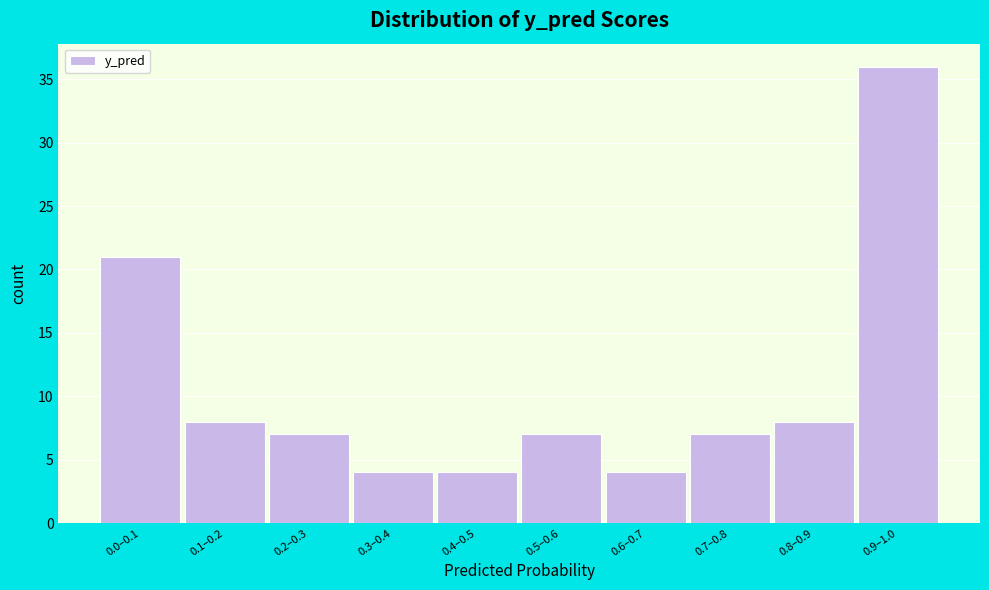

Reading left to right, transcribe all the data shown in this chart.

0.0–0.1=21	0.1–0.2=8	0.2–0.3=7	0.3–0.4=4	0.4–0.5=4	0.5–0.6=7	0.6–0.7=4	0.7–0.8=7	0.8–0.9=8	0.9–1.0=36